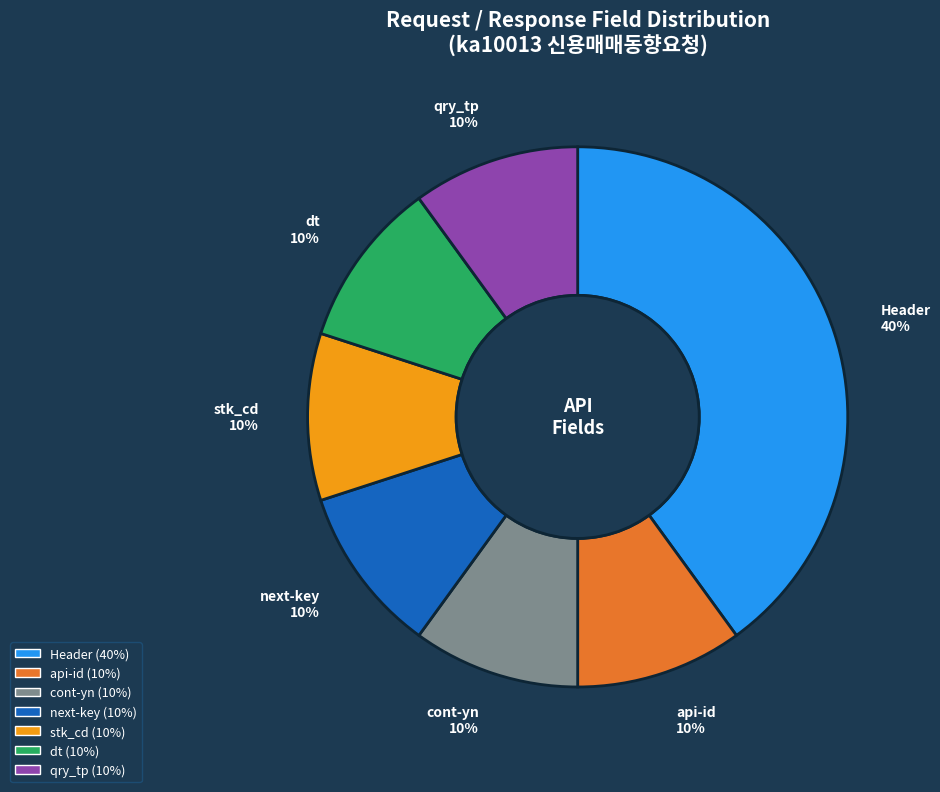

Count the number of slices in the pie.

7